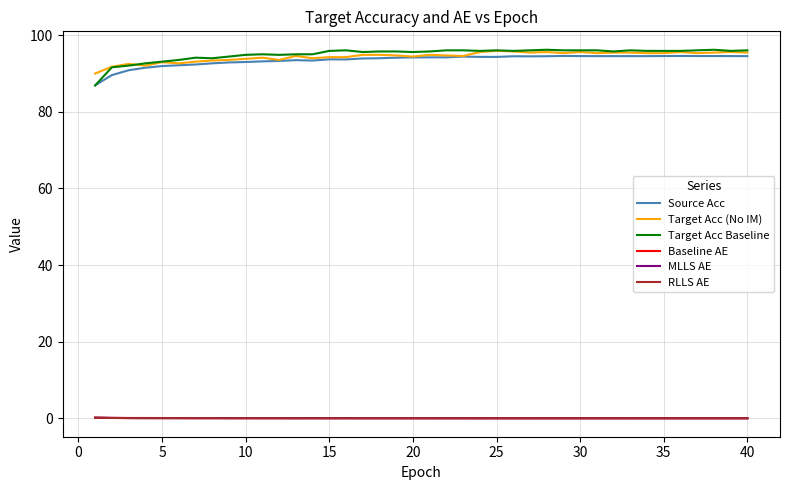

What are all the series names shown in the legend?

Source Acc, Target Acc (No IM), Target Acc Baseline, Baseline AE, MLLS AE, RLLS AE